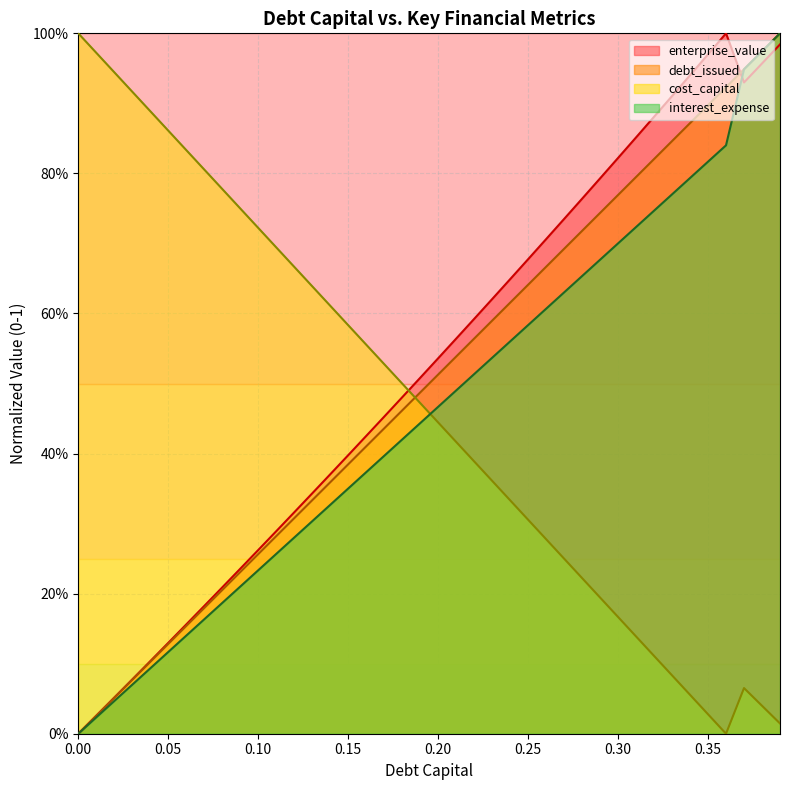

What is the sum of all cost_capital values?

18.6